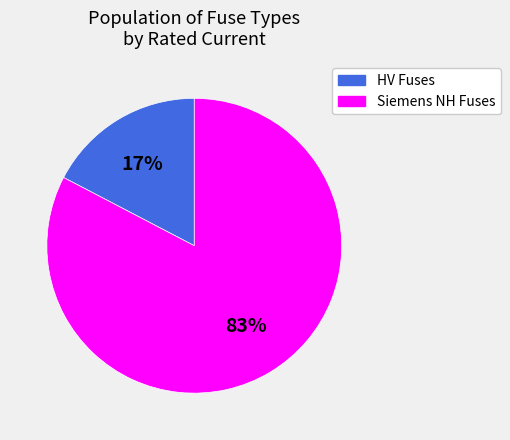

To the nearest percent, what is the average slice percentage?

50%